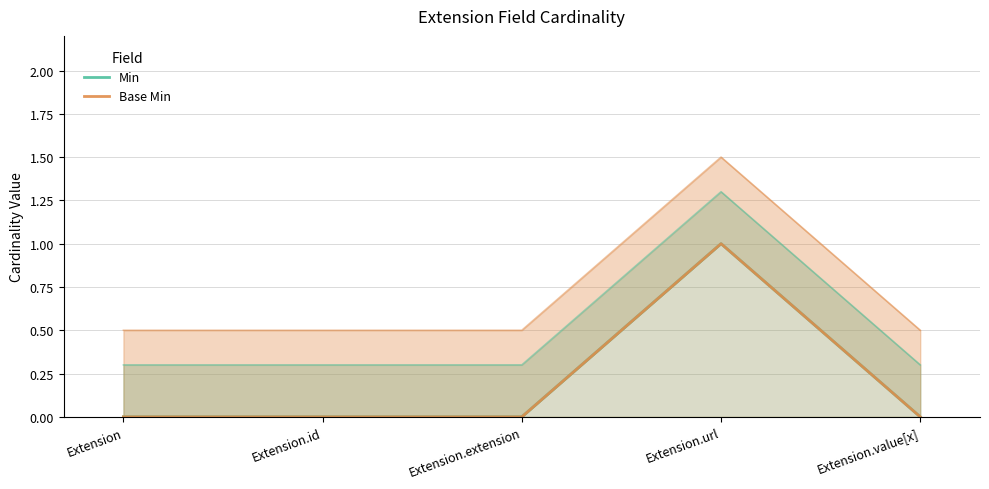

How many lines are shown in the chart?

2